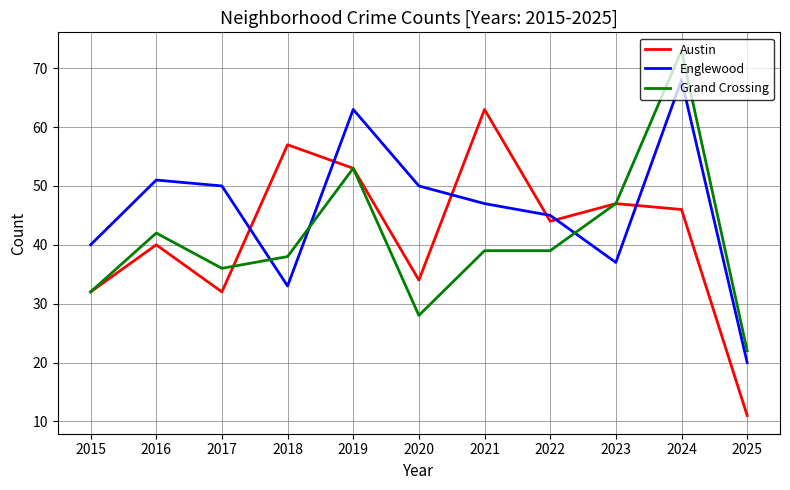

Reading left to right, transcribe all the data shown in this chart.

Austin: 2015=32	2016=40	2017=32	2018=57	2019=53	2020=34	2021=63	2022=44	2023=47	2024=46	2025=11
Englewood: 2015=40	2016=51	2017=50	2018=33	2019=63	2020=50	2021=47	2022=45	2023=37	2024=68	2025=20
Grand Crossing: 2015=32	2016=42	2017=36	2018=38	2019=53	2020=28	2021=39	2022=39	2023=47	2024=73	2025=22